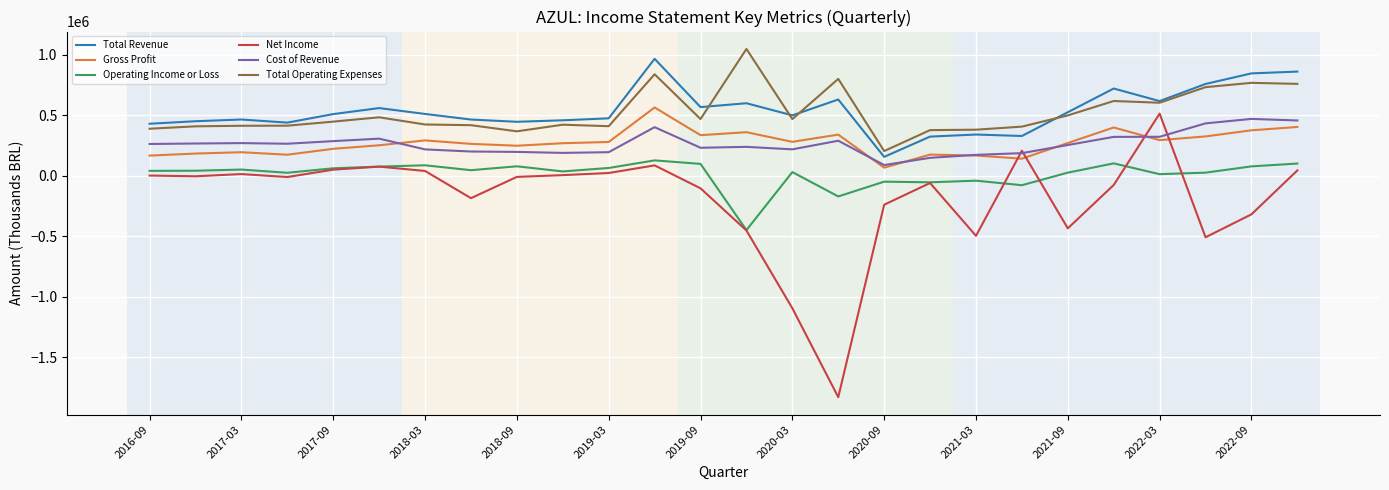

What is the maximum value shown in the chart?

1049500